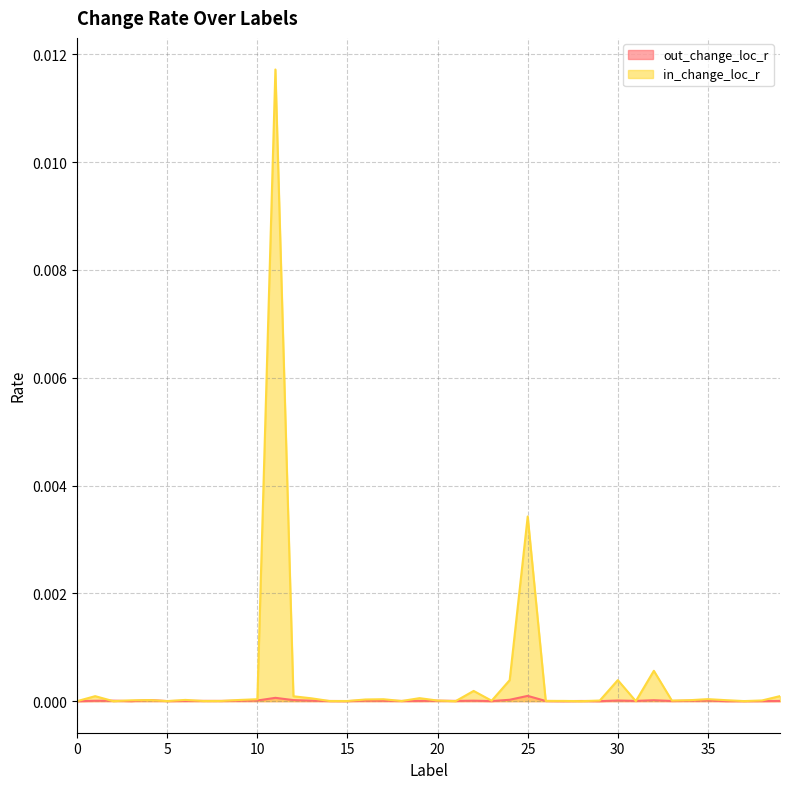

In in_change_loc_r, how many points are higher than both neighbors (excluding endpoints)?

11